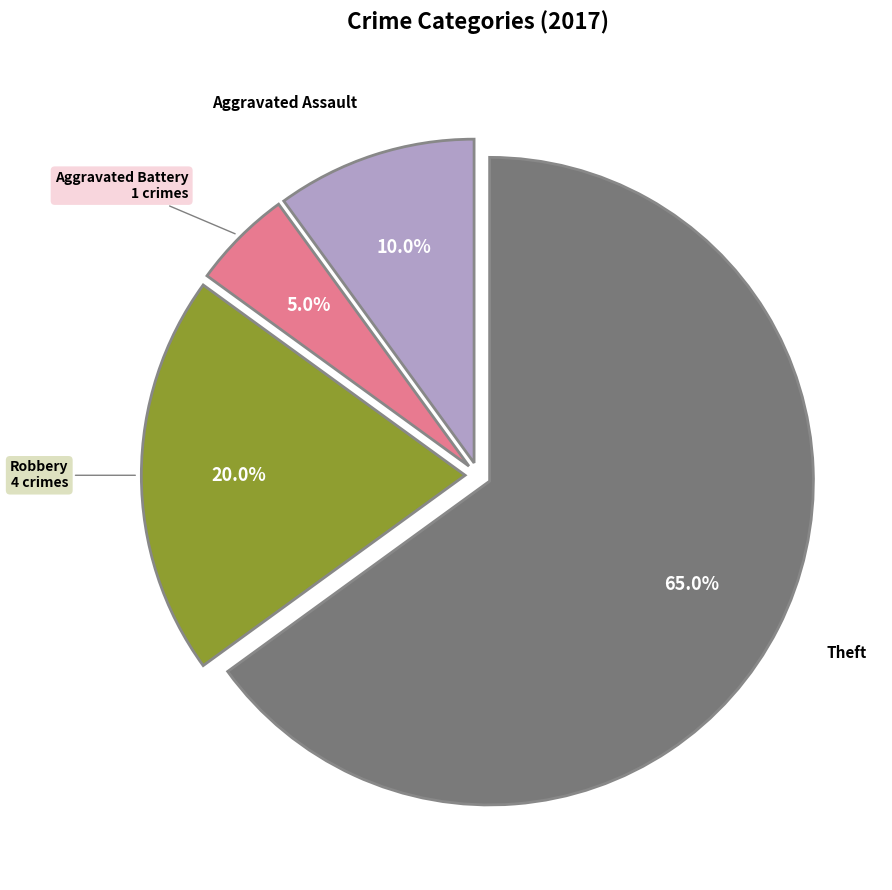

How many segments does this pie chart have?

4